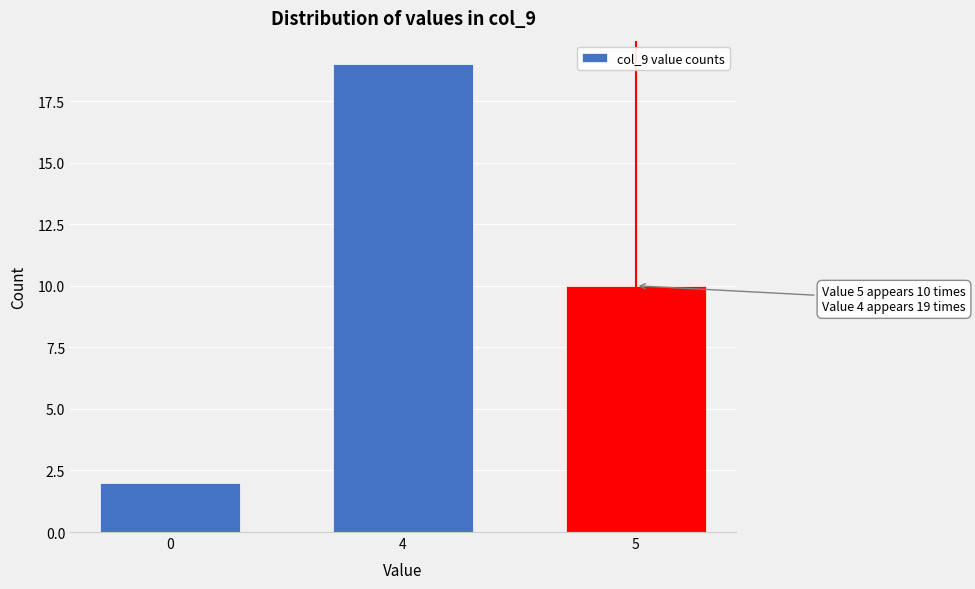

Reading right to left, list all the values displayed in this chart.

5=10	4=19	0=2